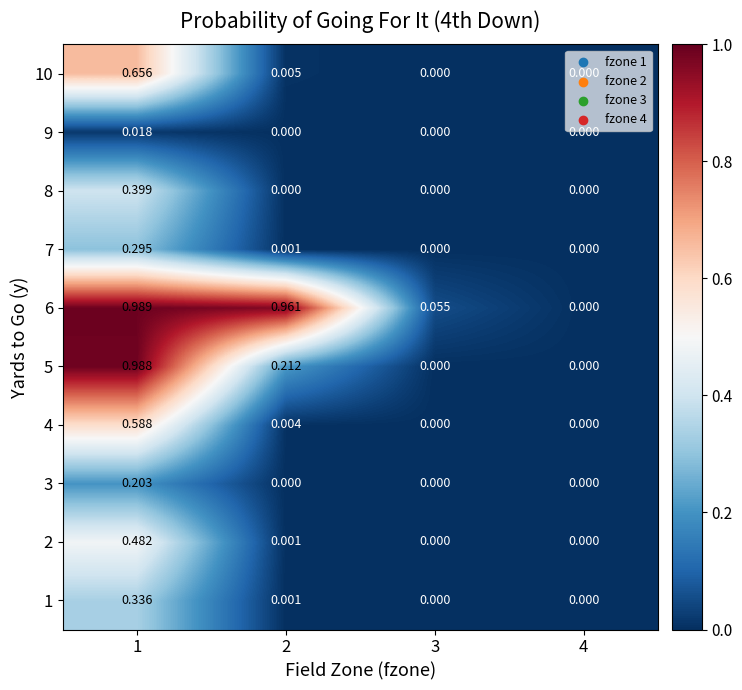

Reading right to left, extract all data points from this chart.

1: 4=0.0	3=0.0	2=0.0	1=0.3
2: 4=0.0	3=0.0	2=0.0	1=0.5
3: 4=0.0	3=0.0	2=0.0	1=0.2
4: 4=0.0	3=0.0	2=0.0	1=0.6
5: 4=0.0	3=0.0	2=0.2	1=1.0
6: 4=0.0	3=0.1	2=1.0	1=1.0
7: 4=0.0	3=0.0	2=0.0	1=0.3
8: 4=0.0	3=0.0	2=0.0	1=0.4
9: 4=0.0	3=0.0	2=0.0	1=0.0
10: 4=0.0	3=0.0	2=0.0	1=0.7